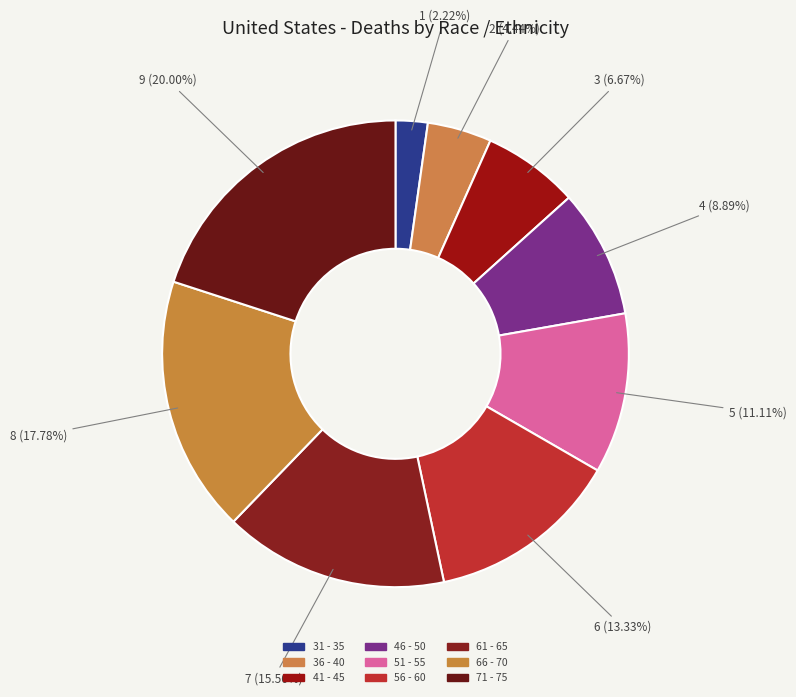

How many segments does this pie chart have?

9